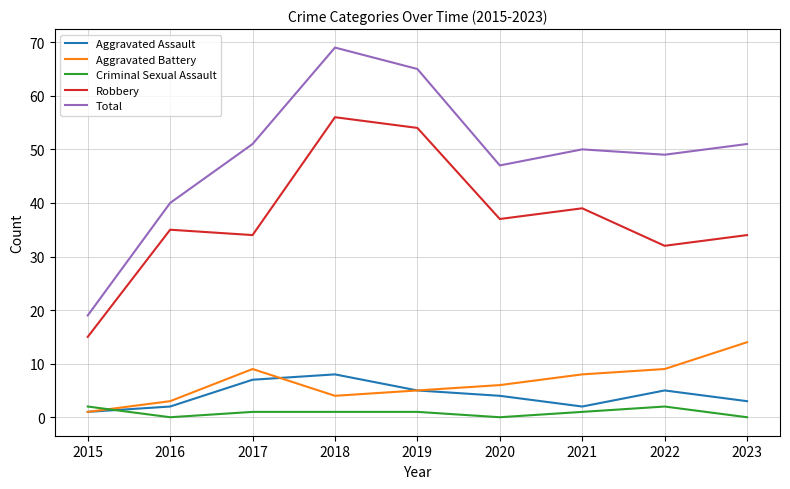

At which label does Aggravated Battery reach its minimum?

2015